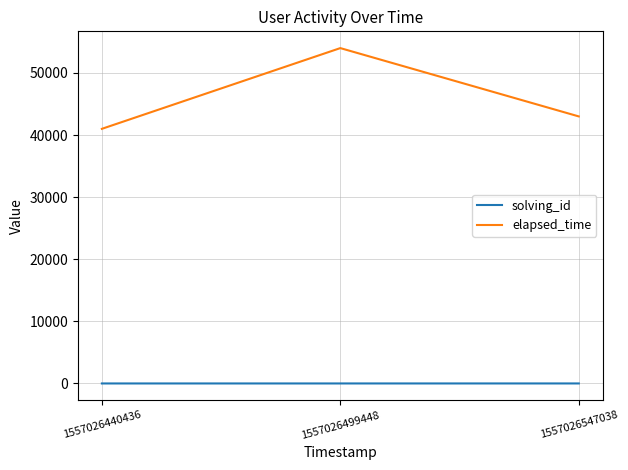

The value of elapsed_time at 1557026499448 is 12100. True or false?

False